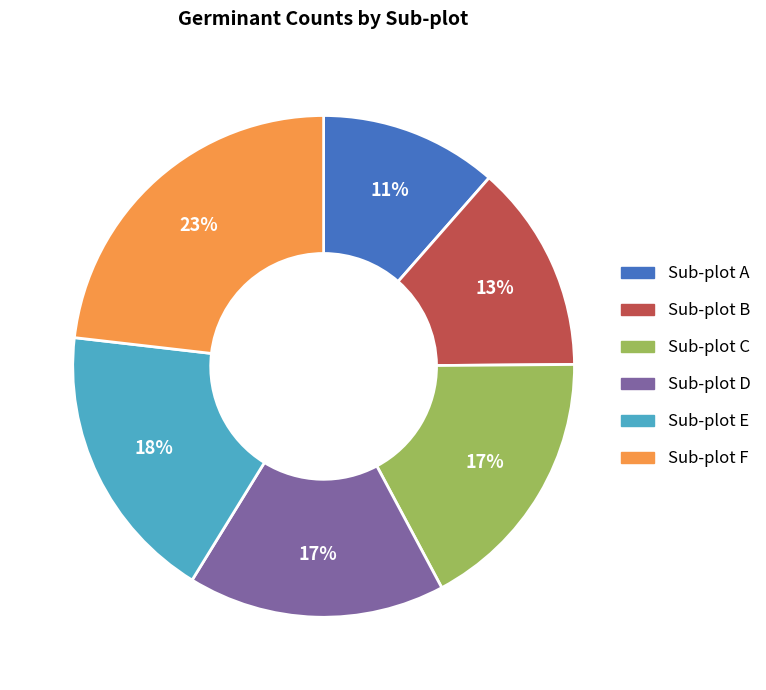

Is there any slice that represents more than half of the pie?

No